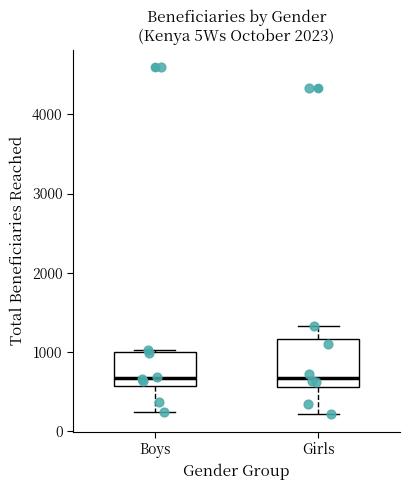

Reading left to right, transcribe this box plot: for each box, give where its median line is, the range the box spans, and where its two whiskers end, as read against the y-axis. The values are not printed on the chart, so give them approximately, as read against the axis.

Boys: median 700, box 600 to 1000, whiskers 200 to 1000
Girls: median 700, box 600 to 1200, whiskers 200 to 1300